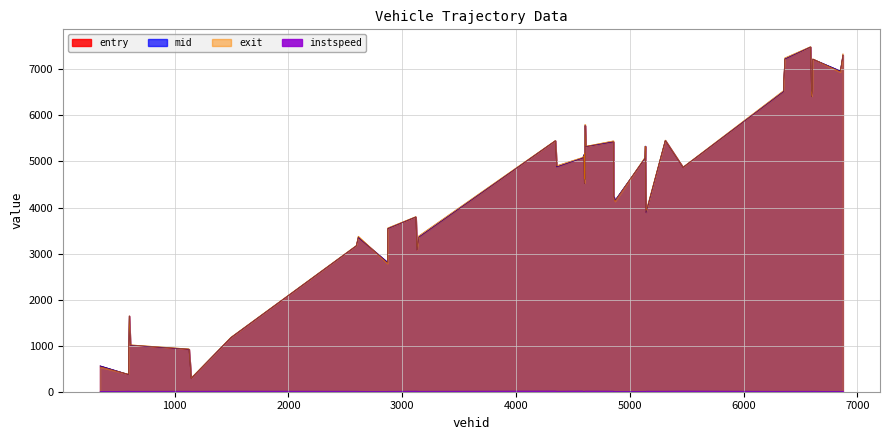

True or false: instspeed and mid intersect in this chart.

False